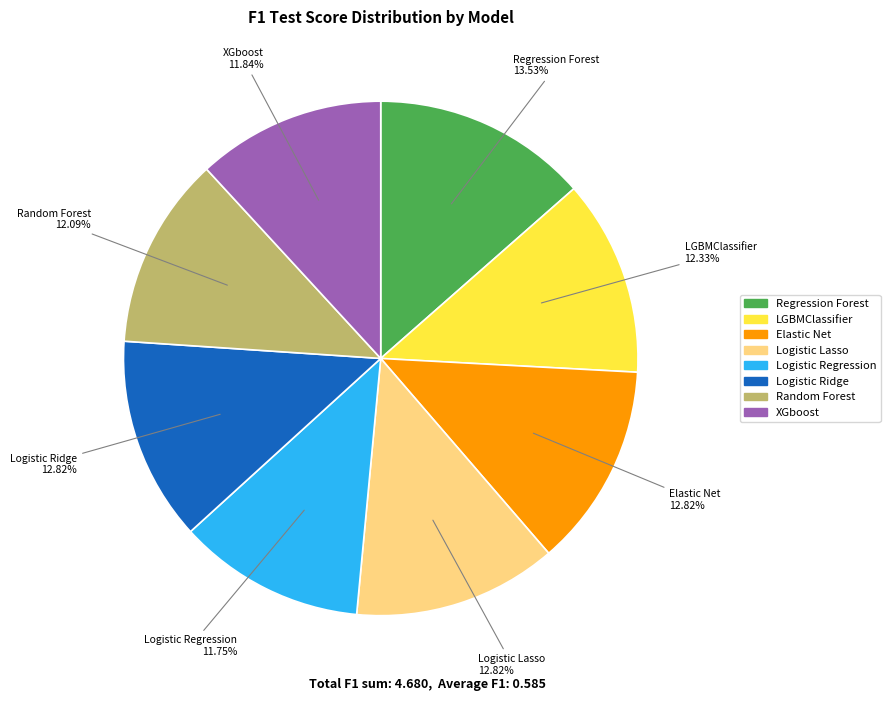

Is there any slice that represents more than half of the pie?

No